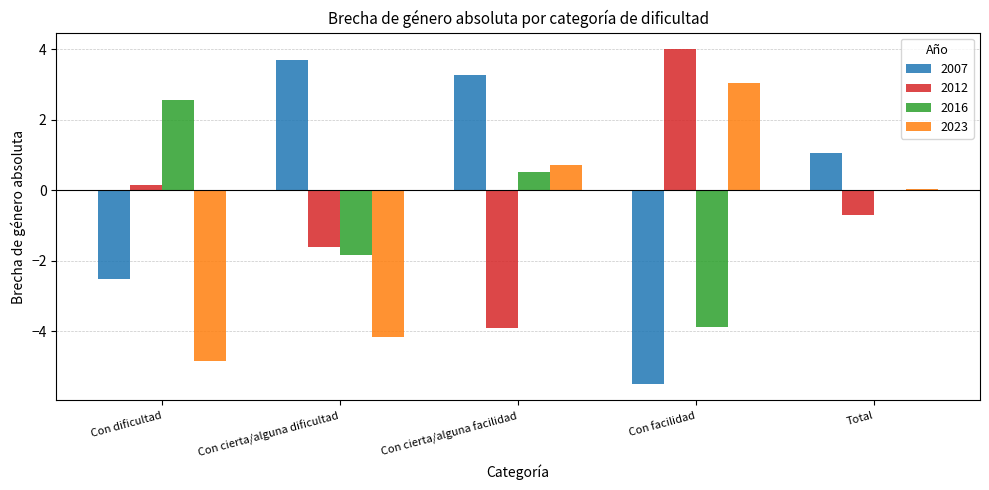

What is the sum of the 2016 values at Con cierta/alguna dificultad and Con cierta/alguna facilidad?

-1.3